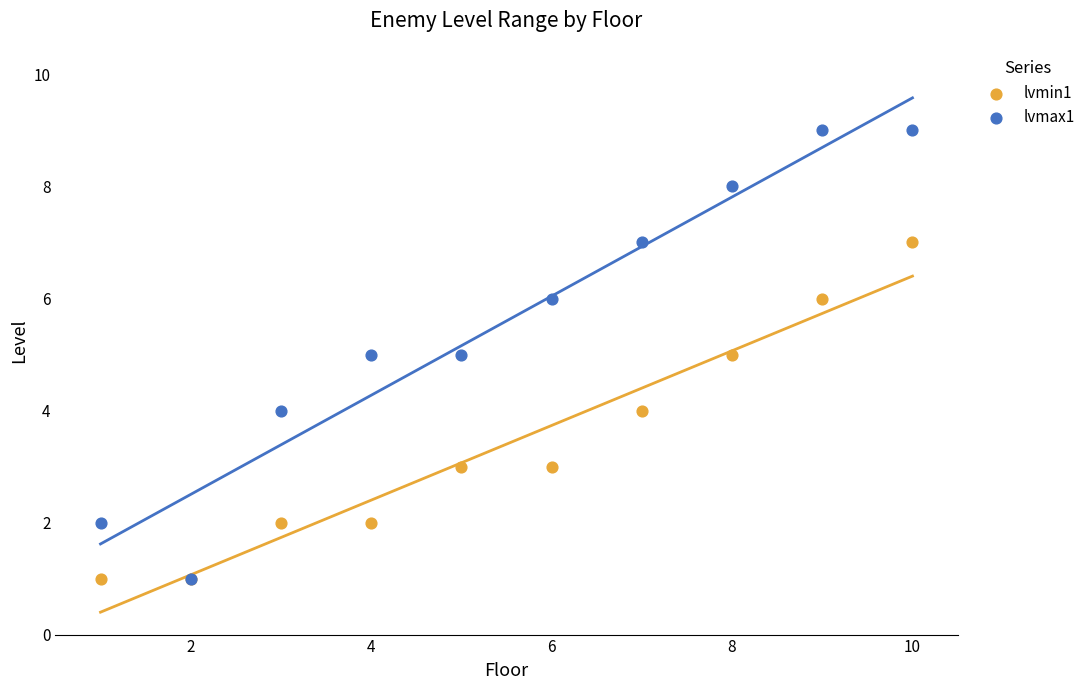

Which series has the widest spread of Y values?

lvmax1